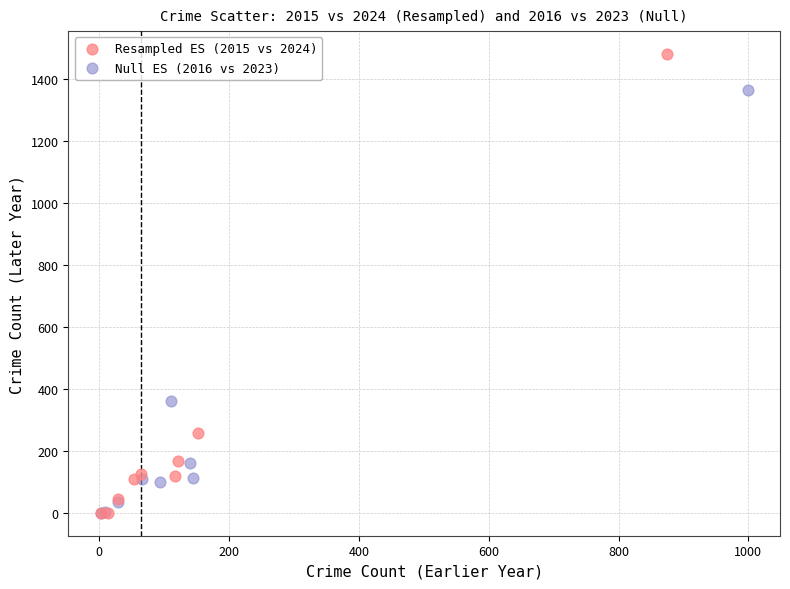

Which series has the largest Y range (max minus min)?

Resampled ES (2015 vs 2024)